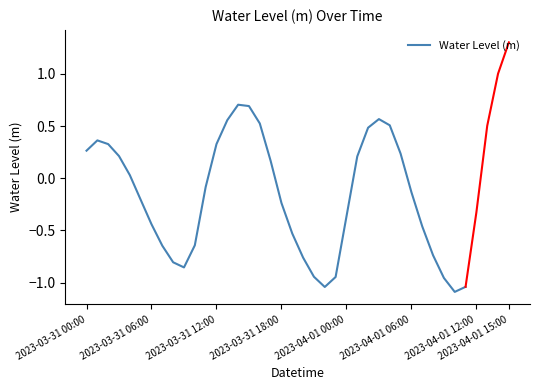

What is the highest value of the Water Level (m) series?

0.7